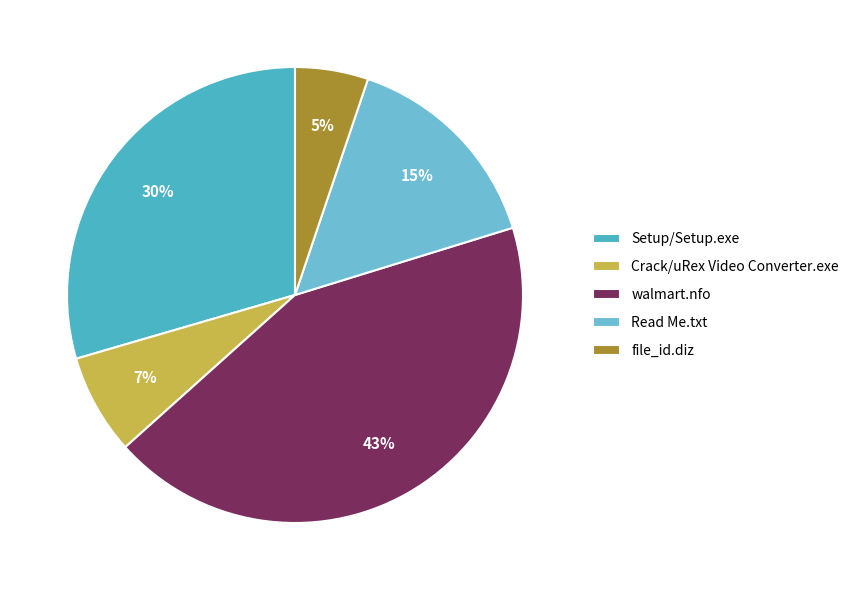

What portion of the pie excludes Setup/Setup.exe?

70.5%